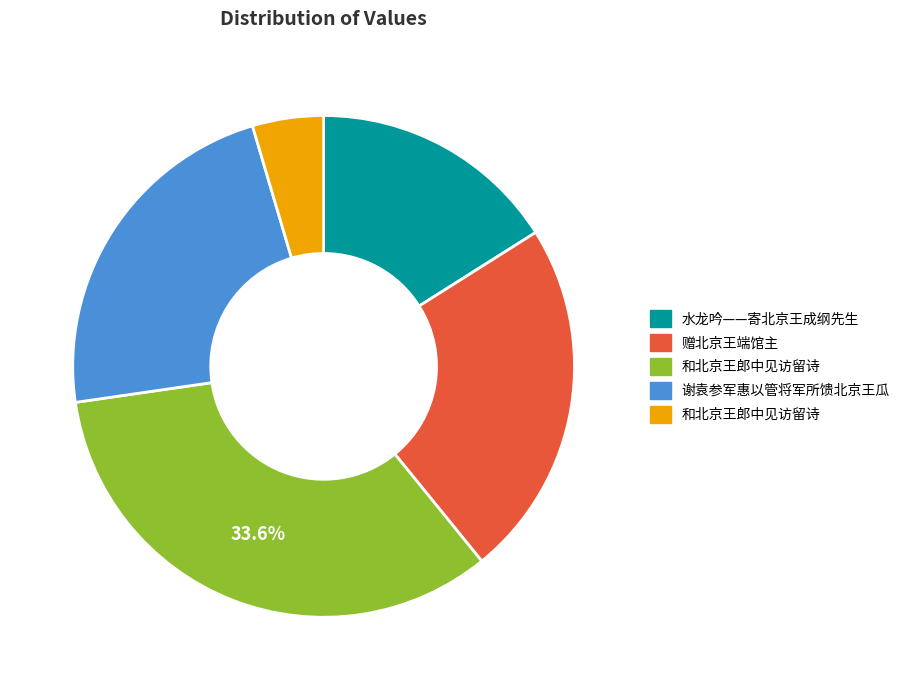

Does any single category account for the majority?

No